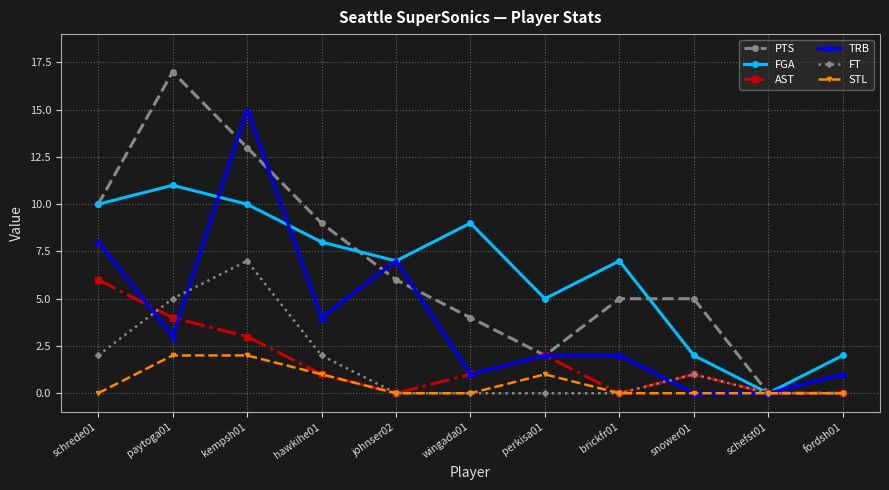

Is it true that FT equals 0 at johnser02?

True